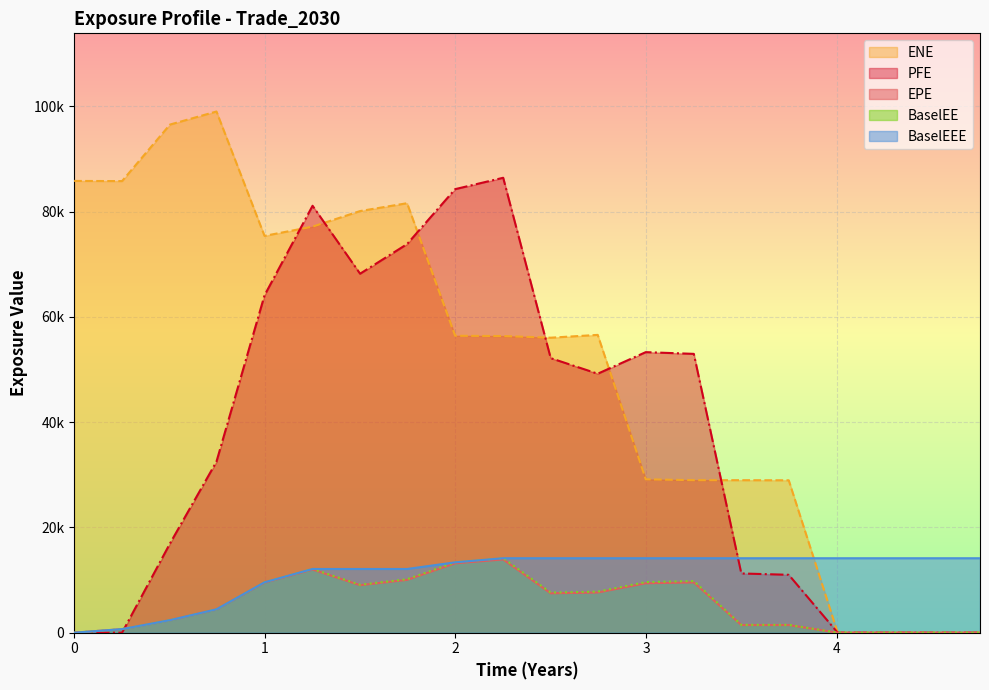

Which series has the largest total across all categories?

ENE